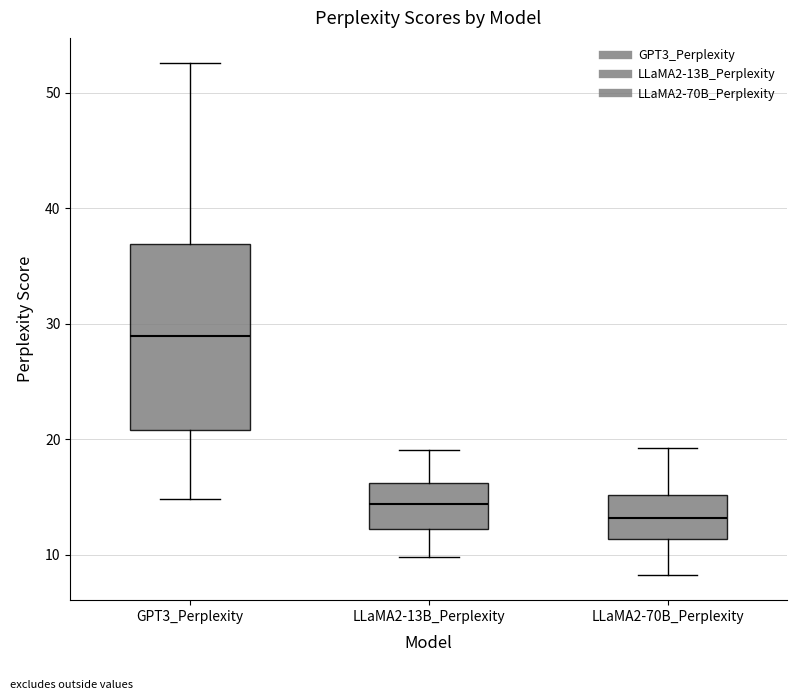

Which box is the tallest, from its lower edge to its upper edge?

GPT3_Perplexity